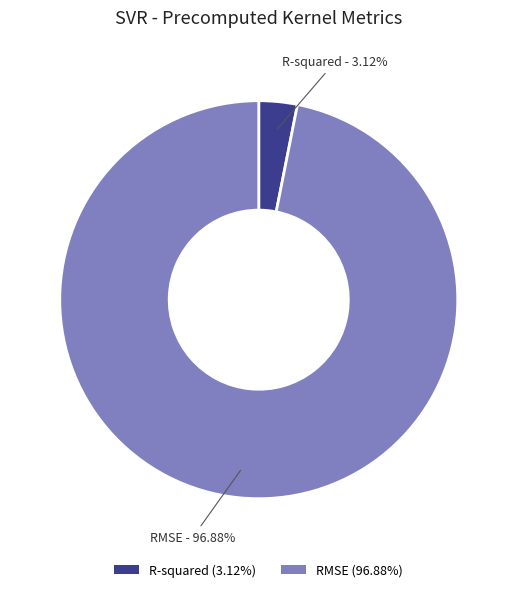

How many segments does this pie chart have?

2